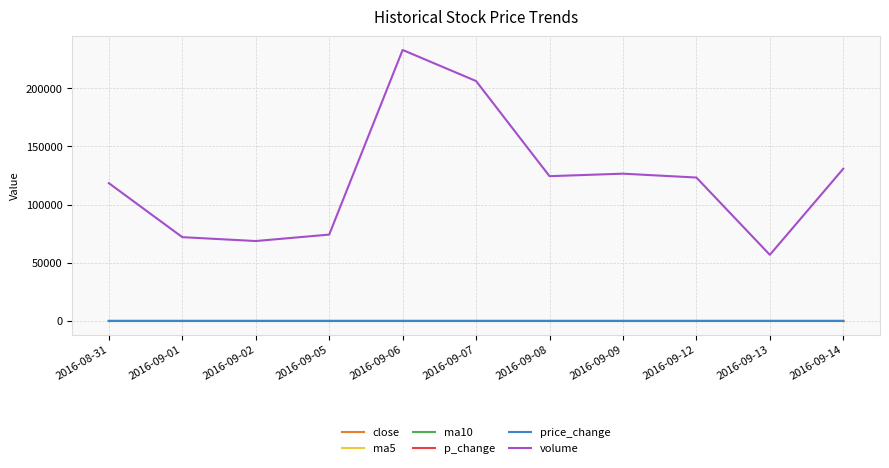

What is the sum of all p_change values?

-2.7